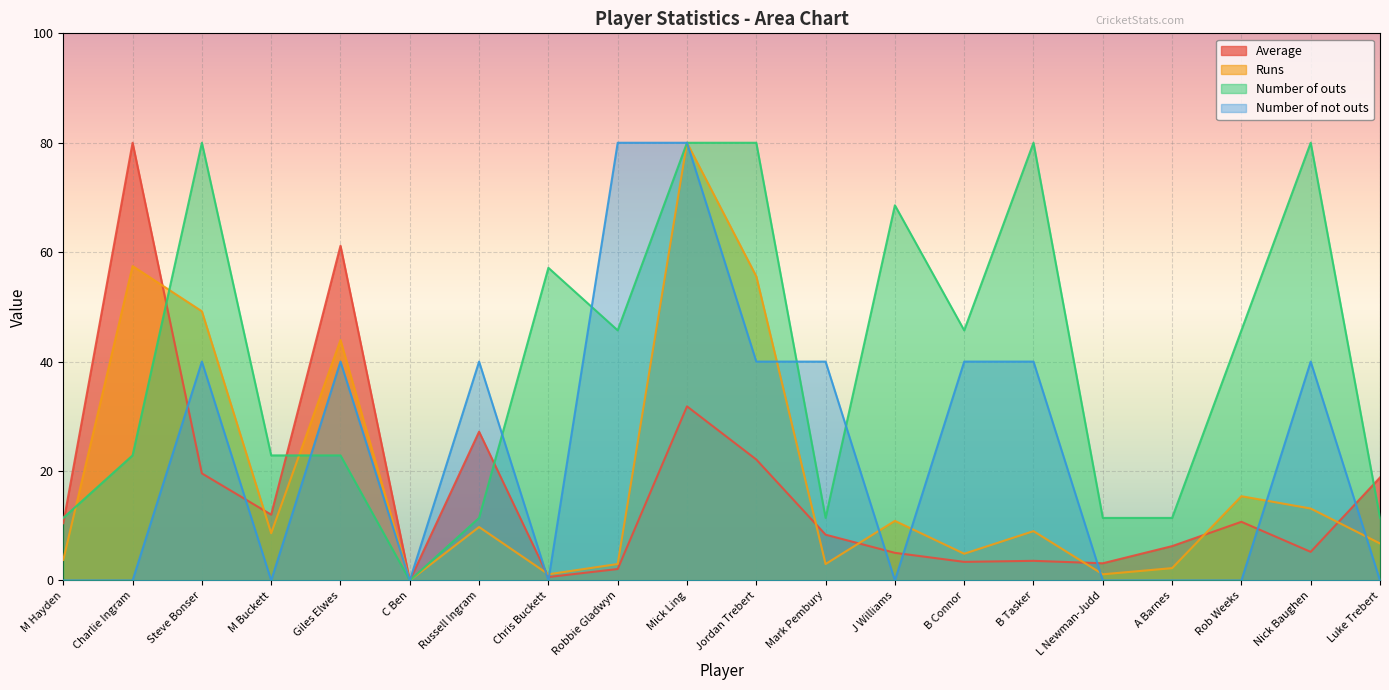

What is the difference between the maximum and minimum values in the Number of outs series?

80.0